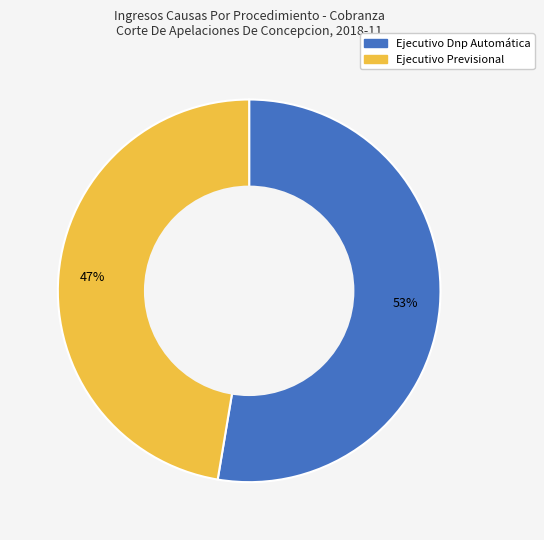

The Ejecutivo Previsional slice represents 41% of the pie. True or false?

False